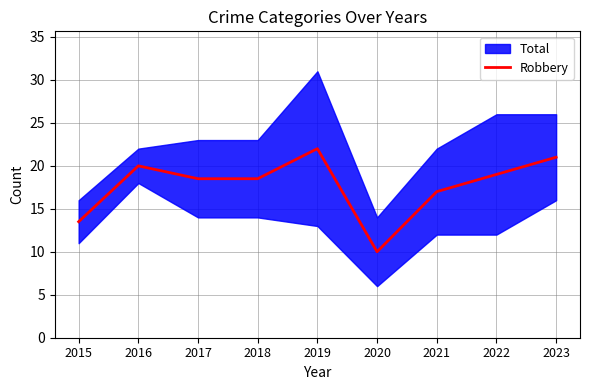

Reading right to left, transcribe all the data shown in this chart.

21.0	19.0	17.0	10.0	22.0	18.5	18.5	20.0	13.5